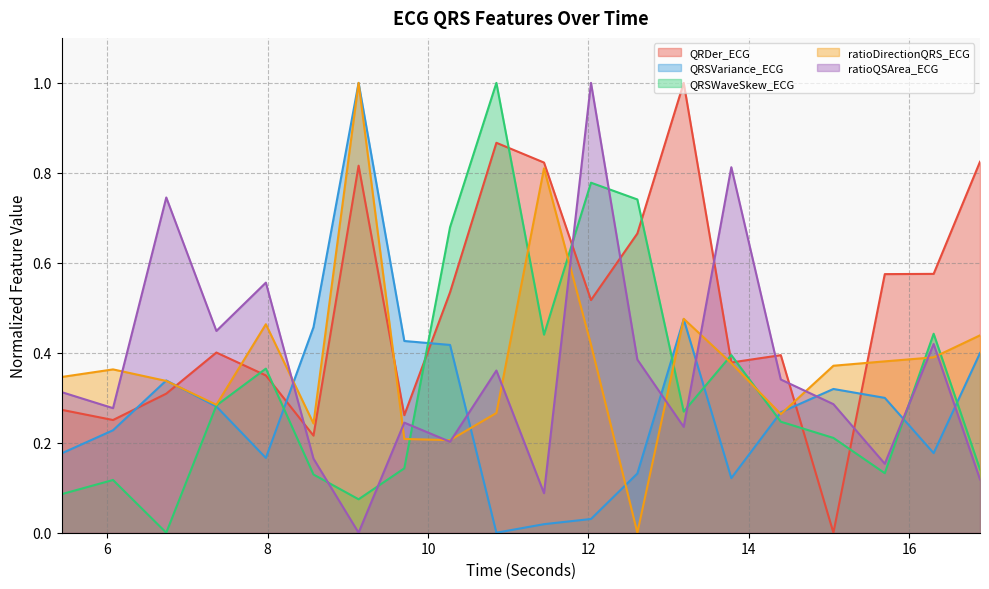

Reading left to right, what are all the values shown in this chart?

QRDer_ECG: 0.3	0.3	0.3	0.4	0.3	0.2	0.8	0.3	0.5	0.9	0.8	0.5	0.7	1.0	0.4	0.4	0.0	0.6	0.6	0.8
QRSVariance_ECG: 0.2	0.2	0.3	0.3	0.2	0.5	1.0	0.4	0.4	0.0	0.0	0.0	0.1	0.5	0.1	0.3	0.3	0.3	0.2	0.4
QRSWaveSkew_ECG: 0.1	0.1	0.0	0.3	0.4	0.1	0.1	0.1	0.7	1.0	0.4	0.8	0.7	0.3	0.4	0.2	0.2	0.1	0.4	0.1
ratioDirectionQRS_ECG: 0.3	0.4	0.3	0.3	0.5	0.2	1.0	0.2	0.2	0.3	0.8	0.4	0.0	0.5	0.4	0.3	0.4	0.4	0.4	0.4
ratioQSArea_ECG: 0.3	0.3	0.7	0.4	0.6	0.2	0.0	0.2	0.2	0.4	0.1	1.0	0.4	0.2	0.8	0.3	0.3	0.2	0.4	0.1